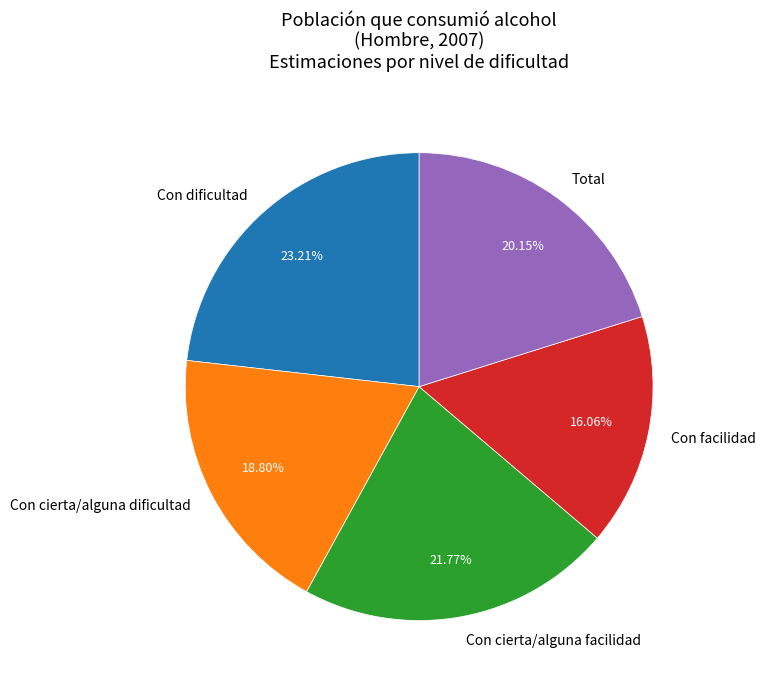

To the nearest percent, what portion does Con cierta/alguna facilidad represent?

22%